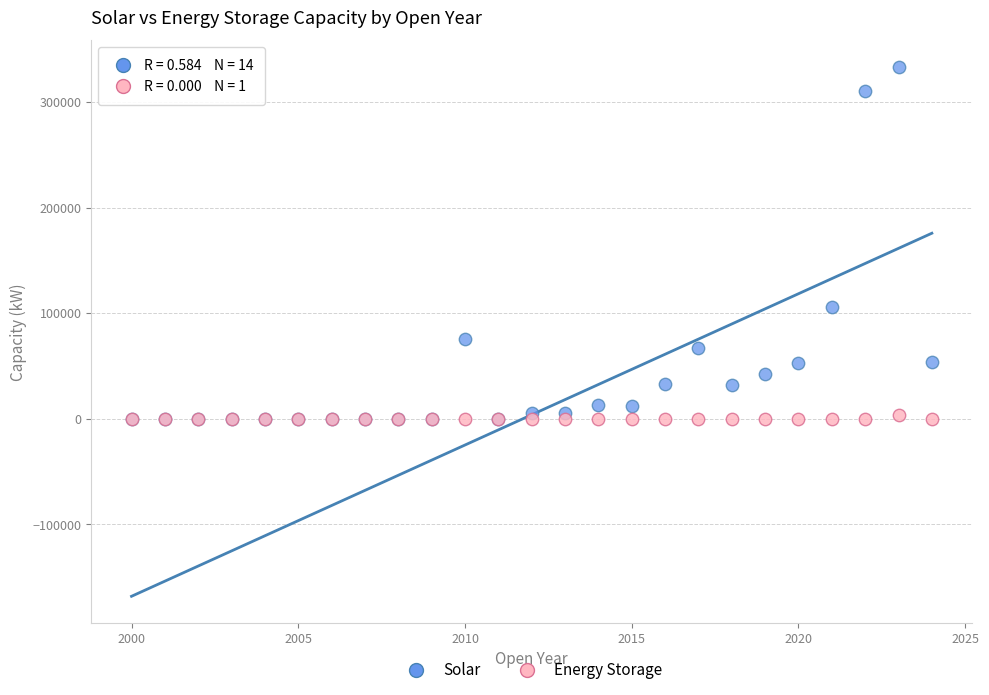

Which series contains the highest Y value?

Solar